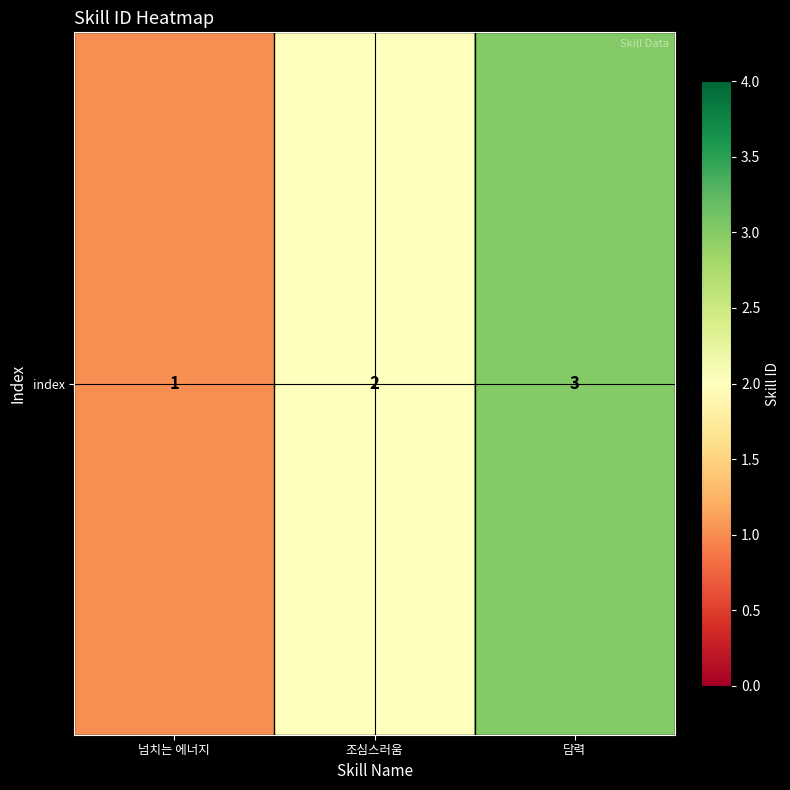

Rank the categories by value from highest to lowest.

담력, 조심스러움, 넘치는 에너지